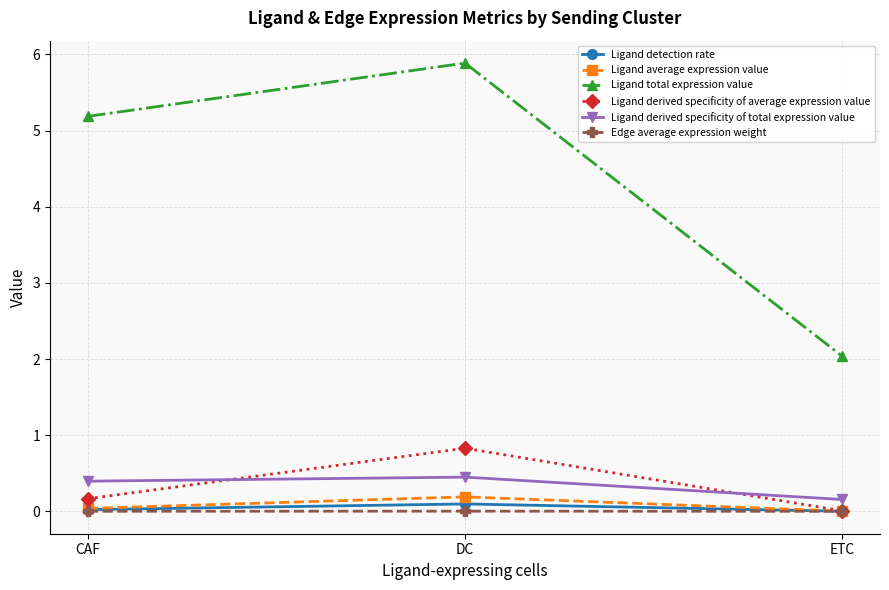

Does the chart display data point markers on the line(s)?

Yes